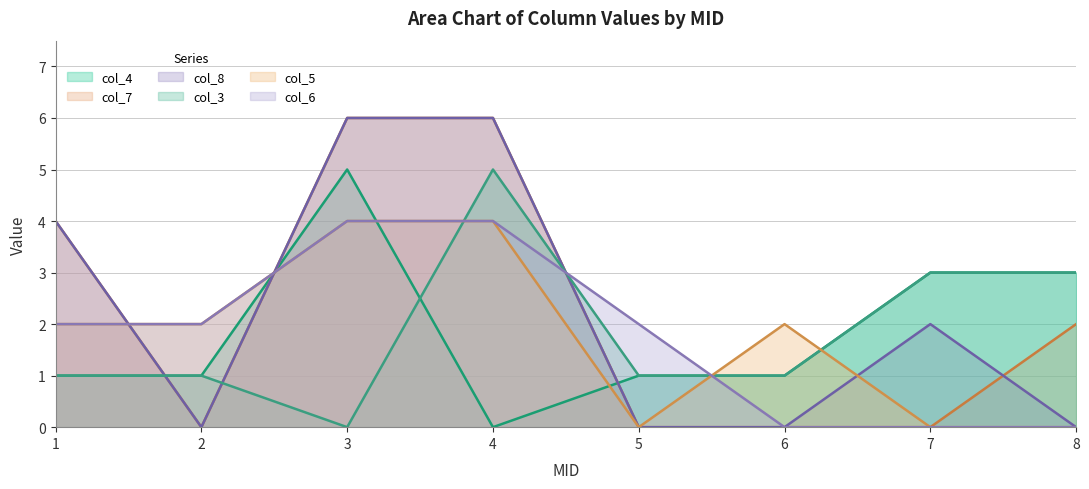

Is it true that col_4 equals 0 at 2?

False